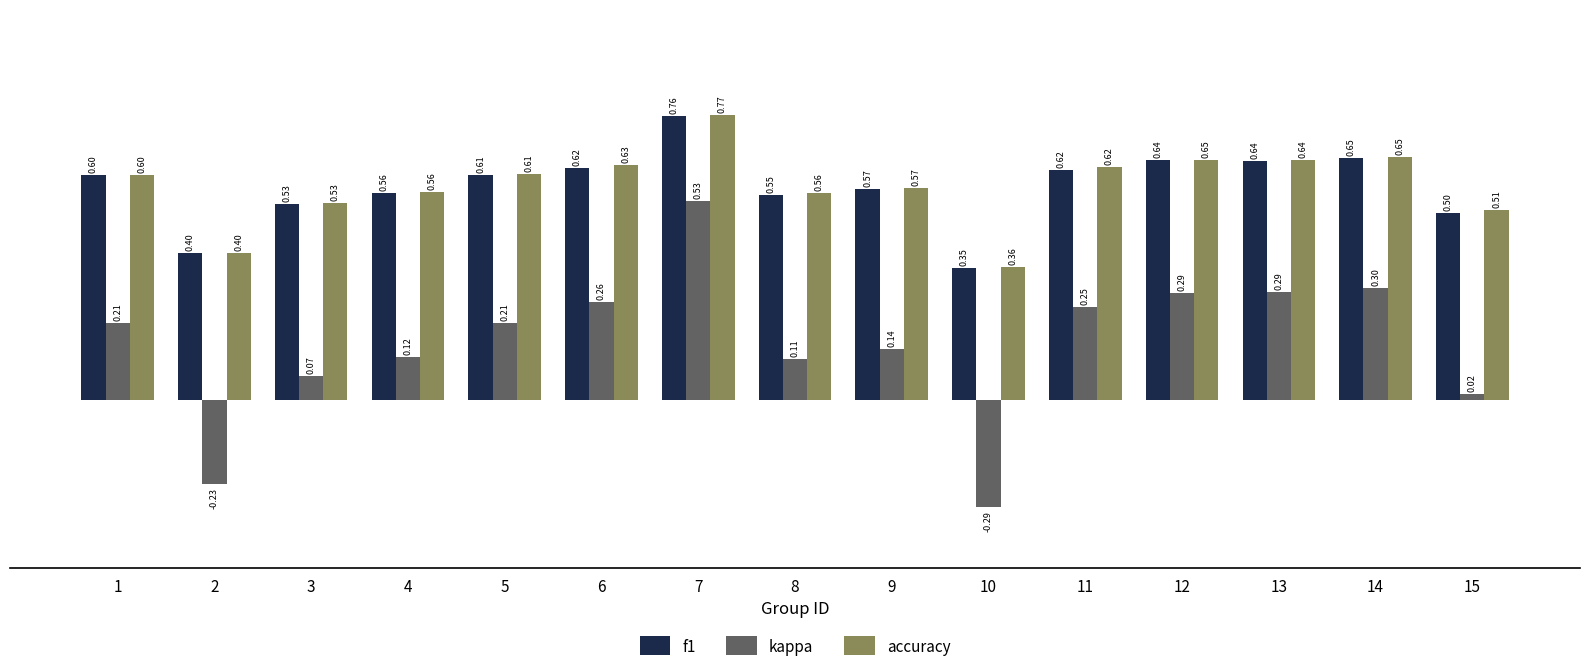

Which series has the largest range (max minus min)?

kappa